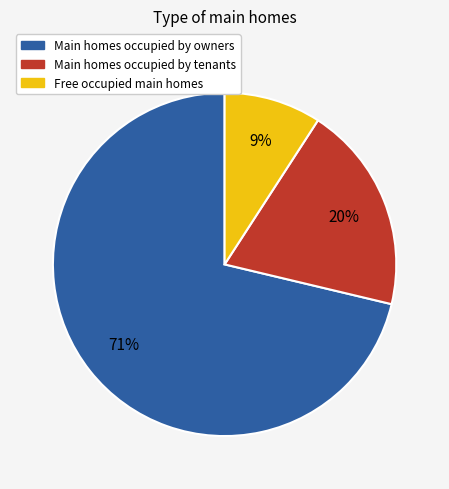

Is there any slice that represents more than half of the pie?

Yes